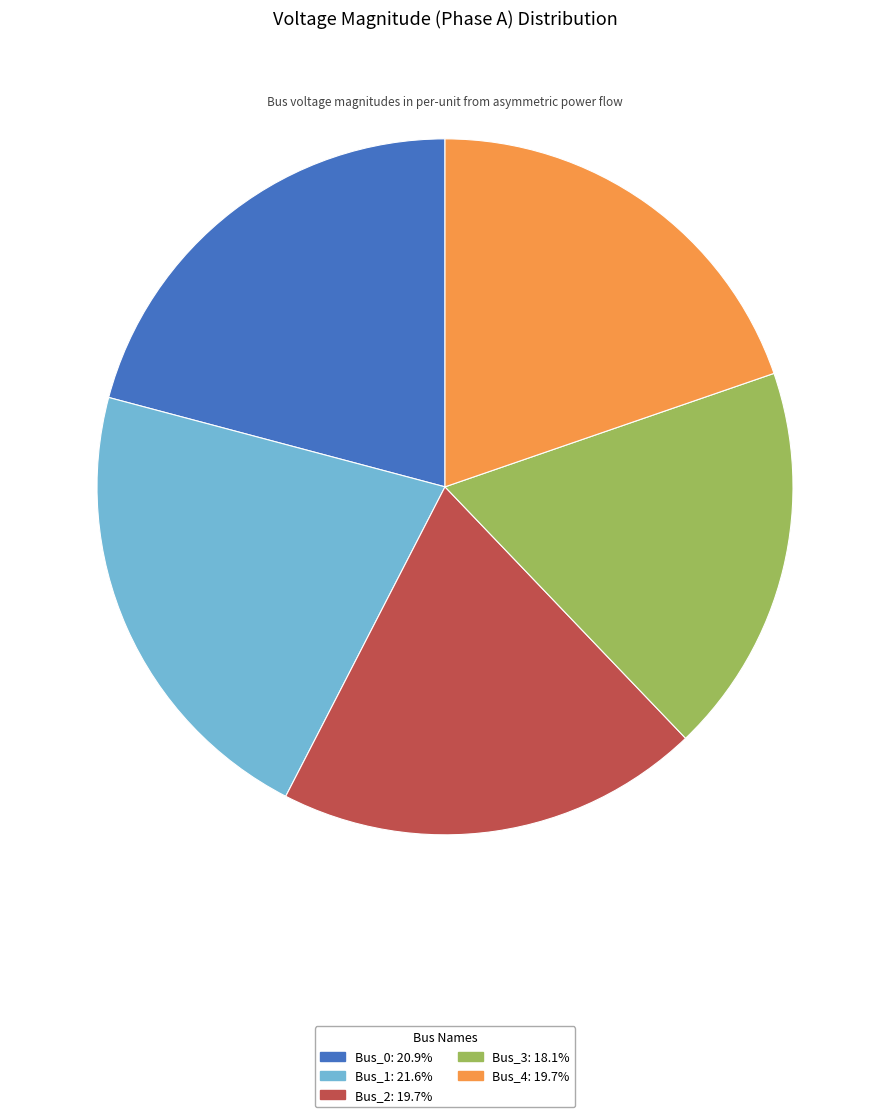

Which category has the biggest portion of the pie?

Bus_1